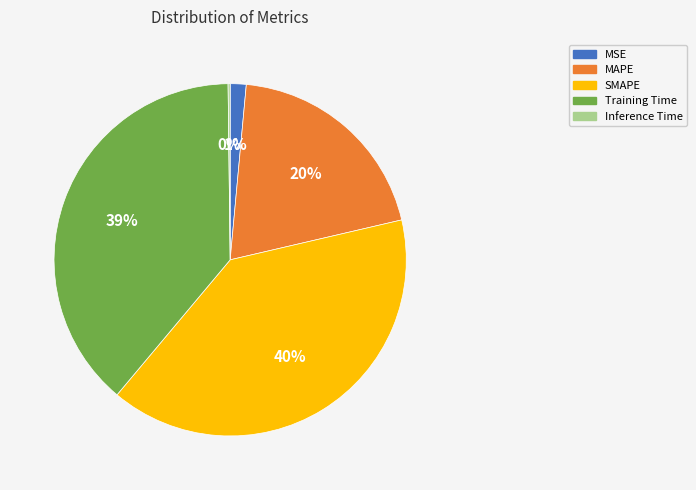

Approximately how many times larger is the value at SMAPE compared to Training Time?

1.0